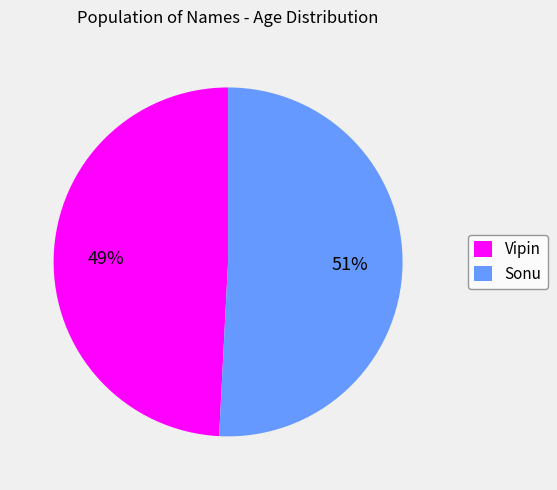

Is there any slice that represents more than half of the pie?

Yes